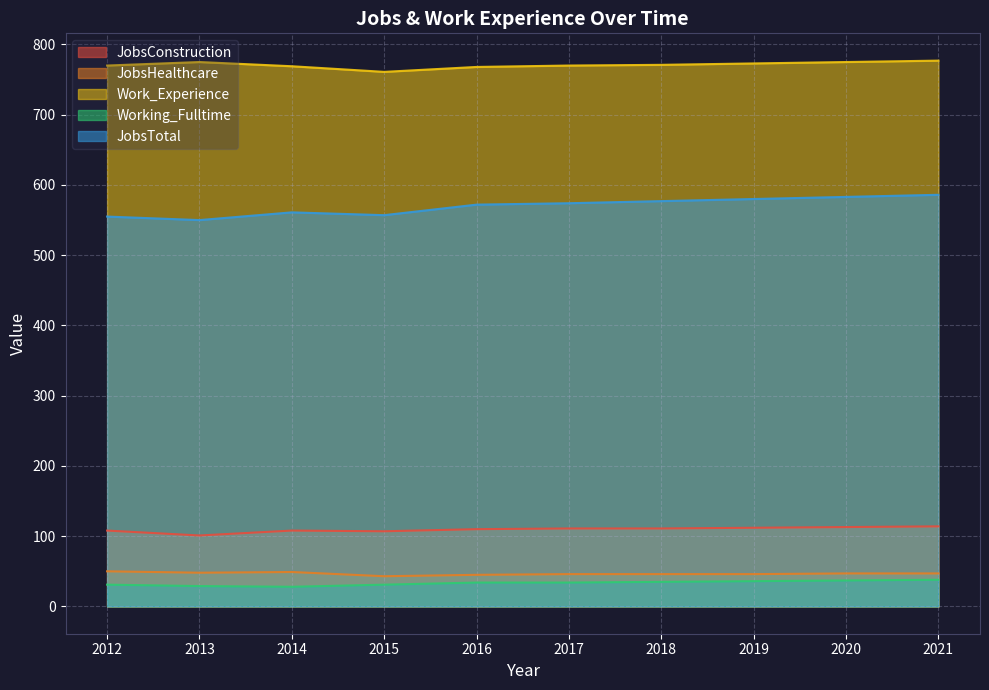

Which series changed the most between 2014 and 2016?

JobsTotal